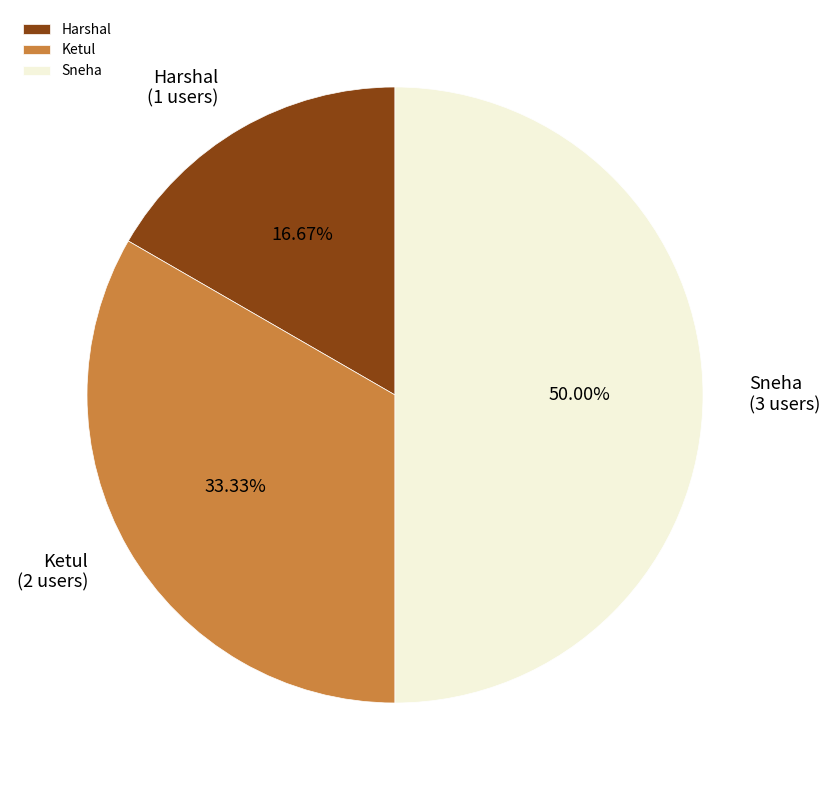

Which slice is the largest?

Sneha